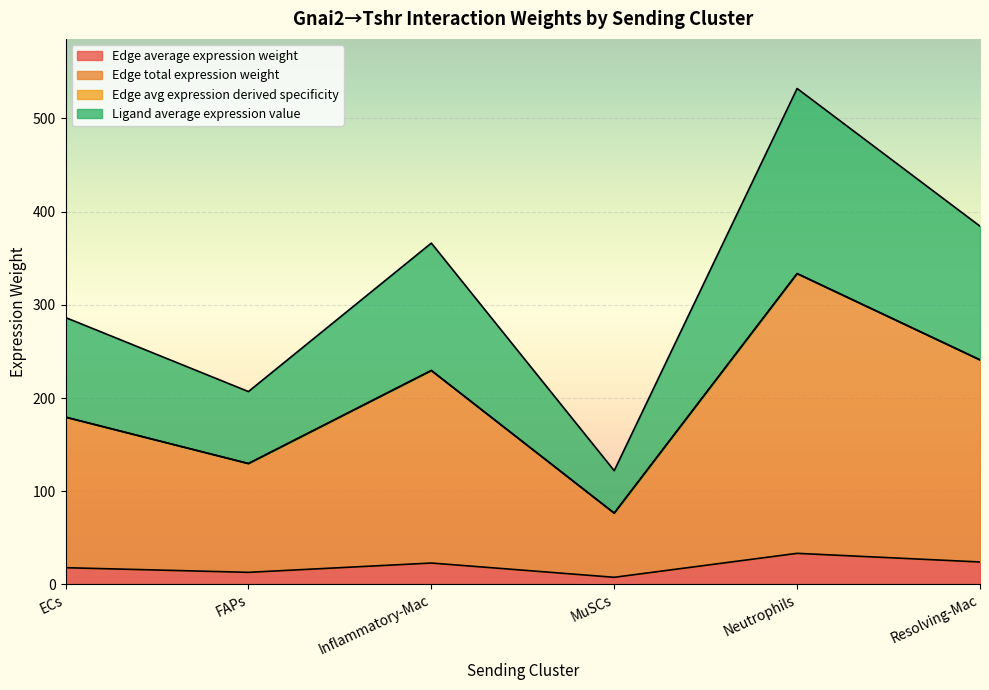

How many lines are shown in the chart?

4